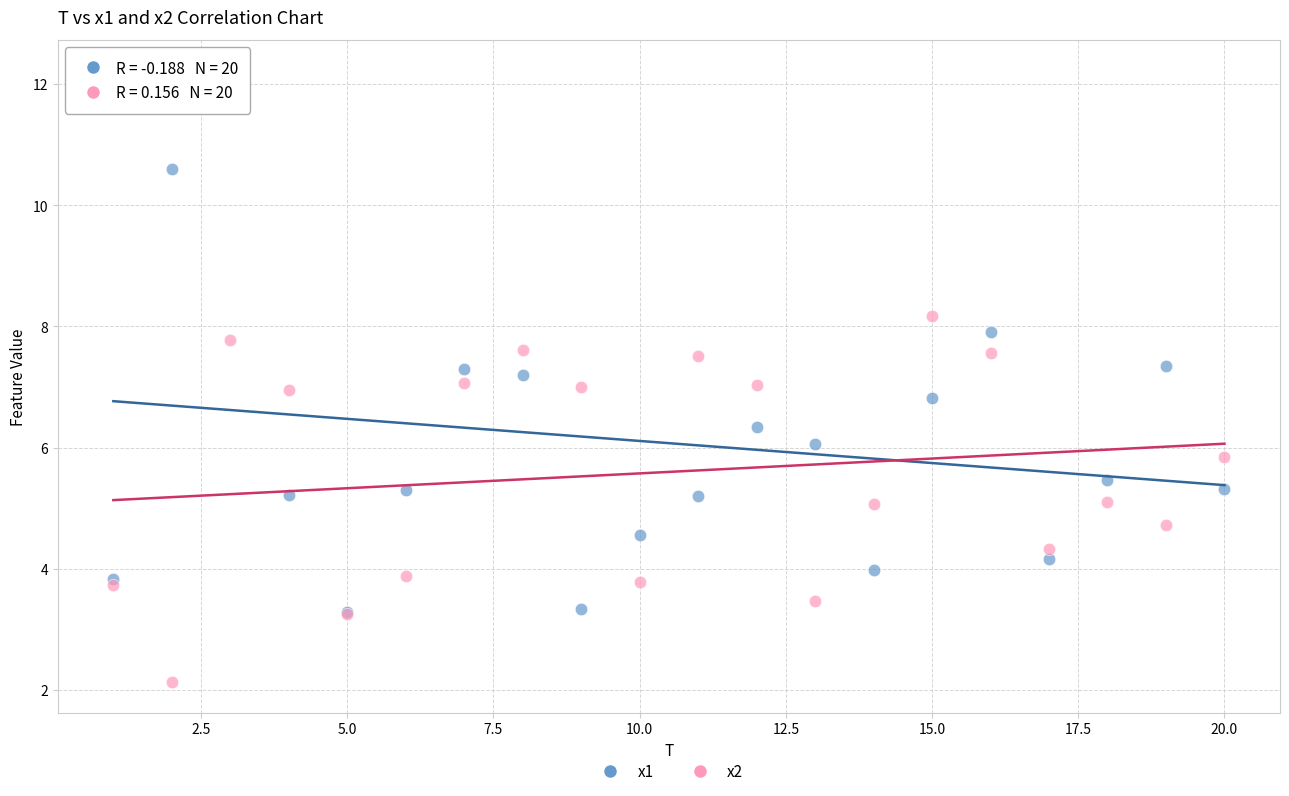

Which series has the largest Y range (max minus min)?

x1